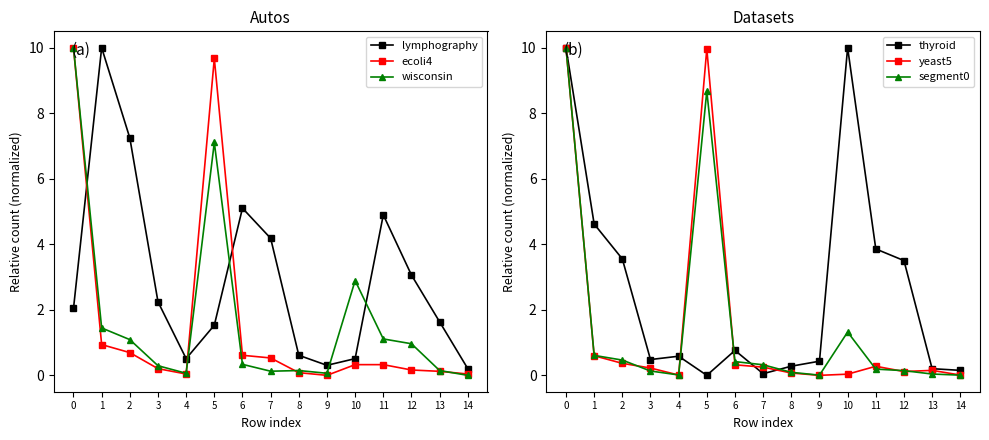

True or false: wisconsin has more than 0 points higher than both neighbors.

True